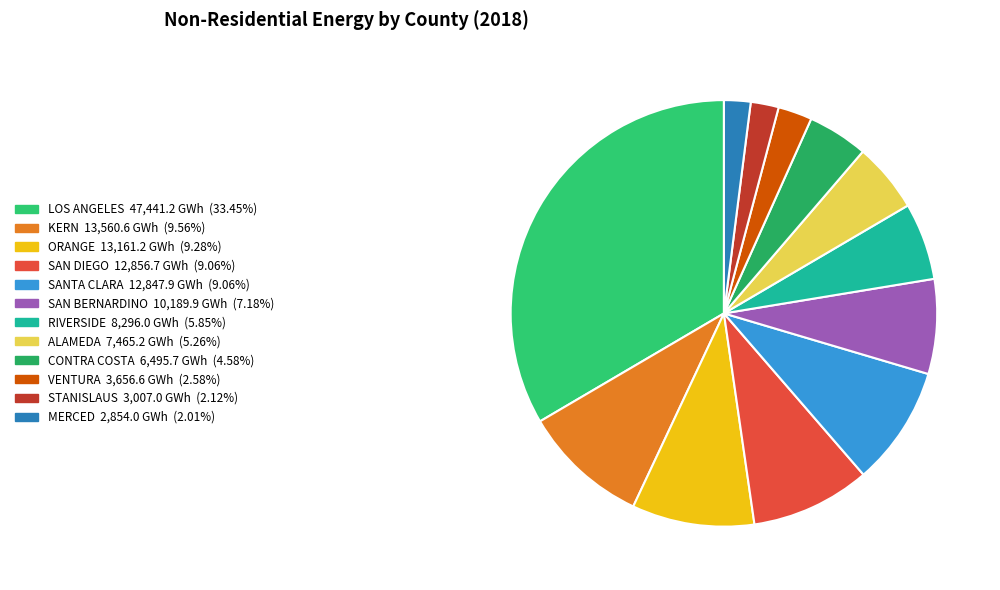

Which slice is the smallest?

MERCED